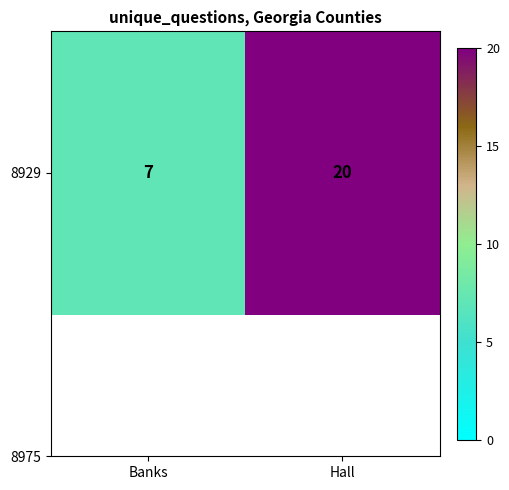

What is the sum of all values?

27